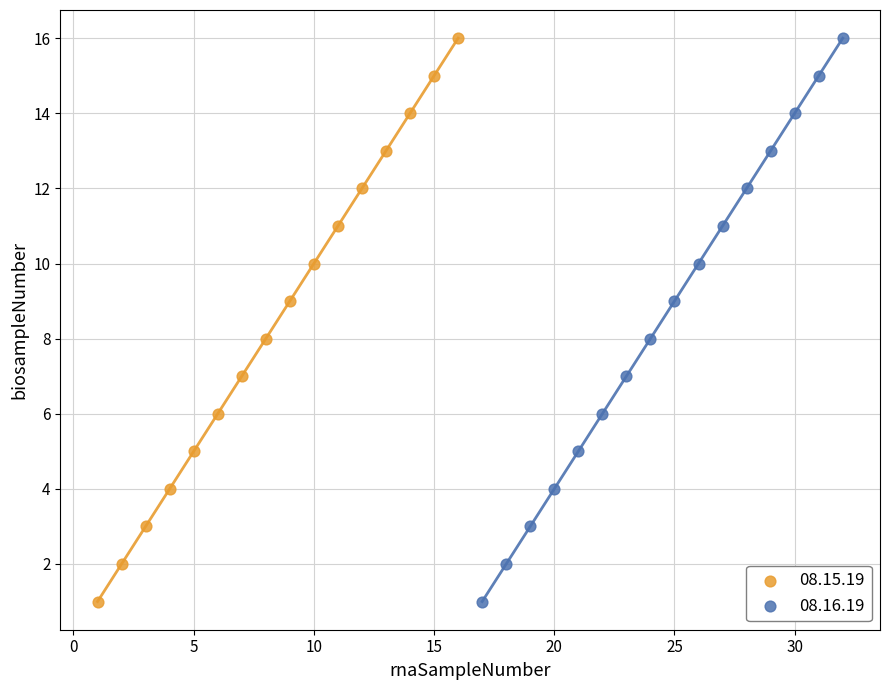

What are all the series names shown in the legend?

08.15.19, 08.16.19